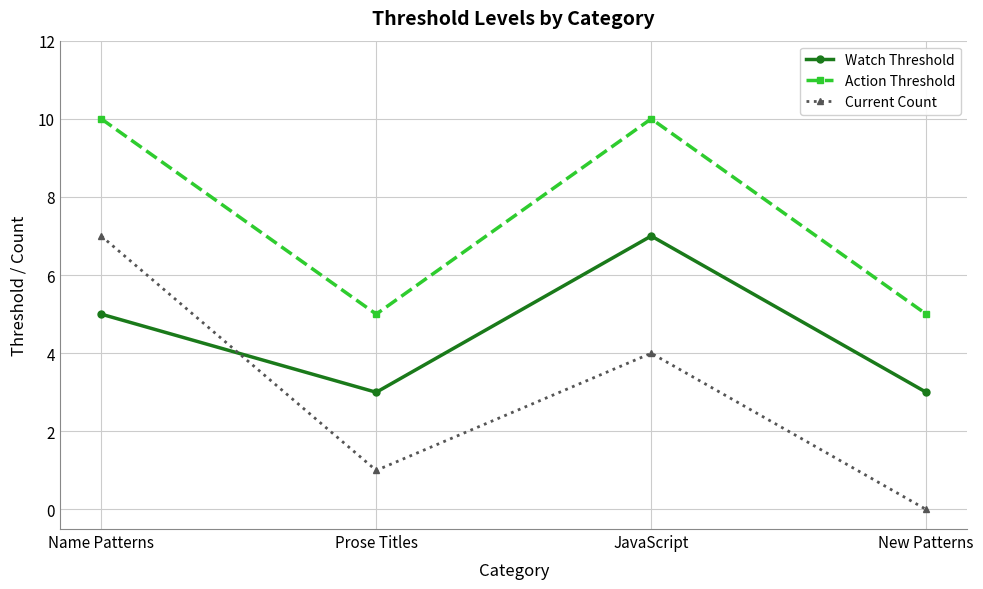

What is the total value across all series at JavaScript?

21